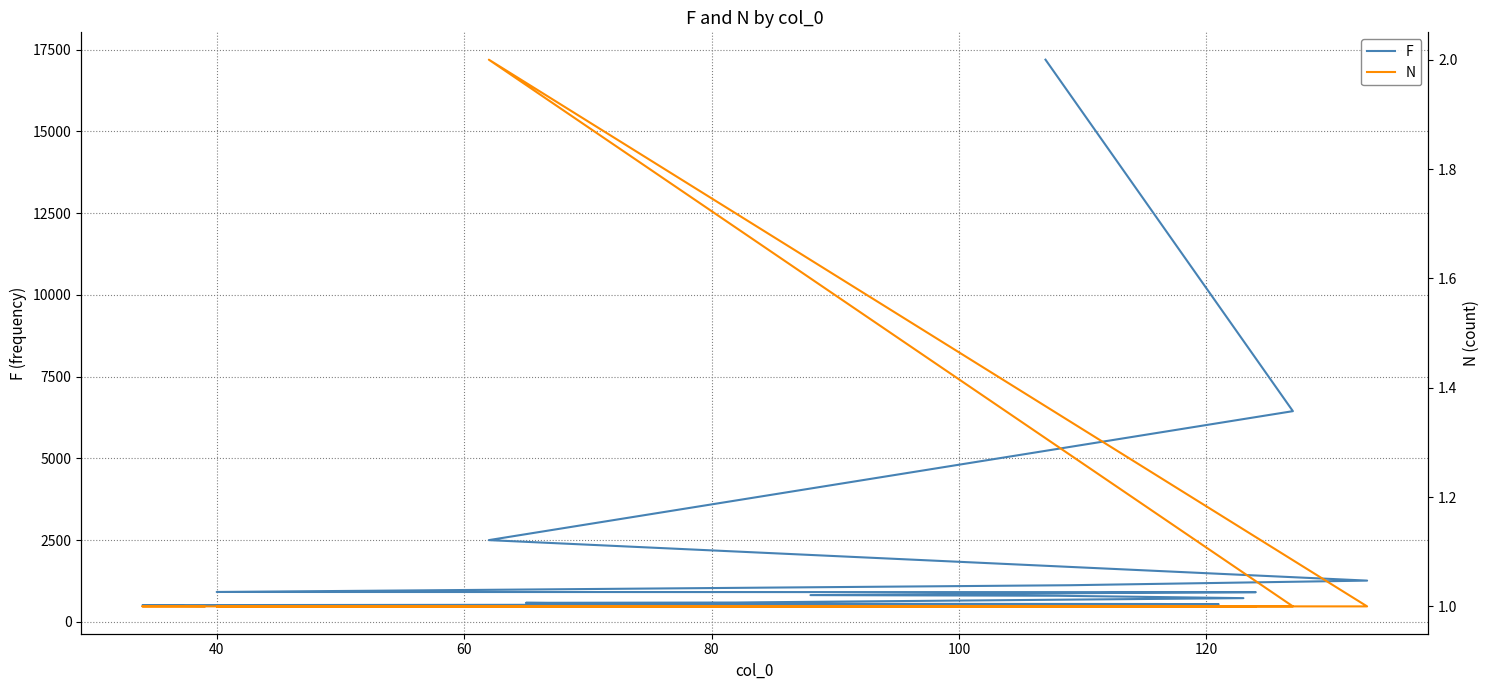

List the series in order of their peak value, highest first.

F, N